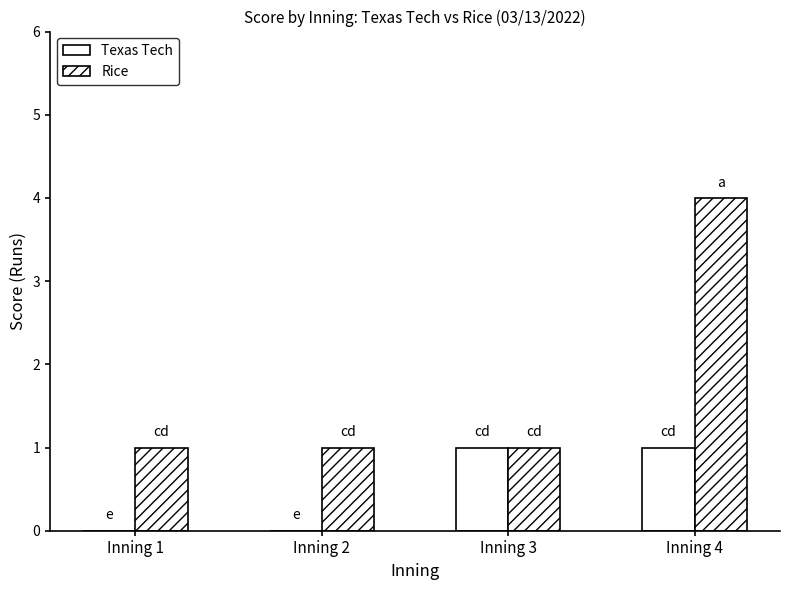

Which label corresponds to the smallest value in the chart?

Inning 1